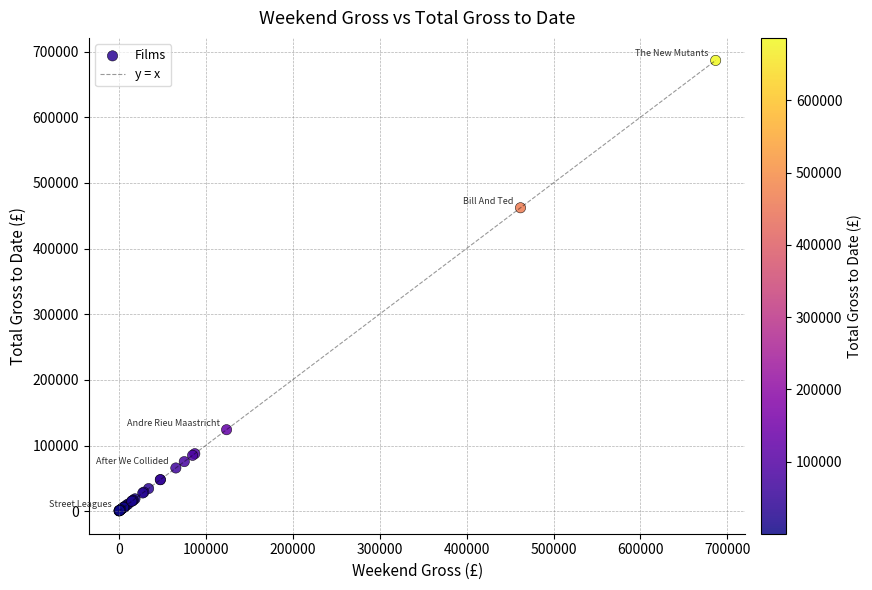

What Y value in the scatter plot is closest to 343420?

462051